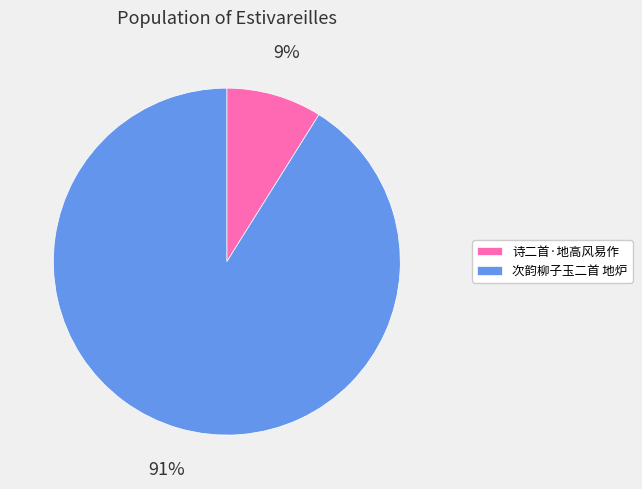

Which category accounts for the majority?

次韵柳子玉二首 地炉